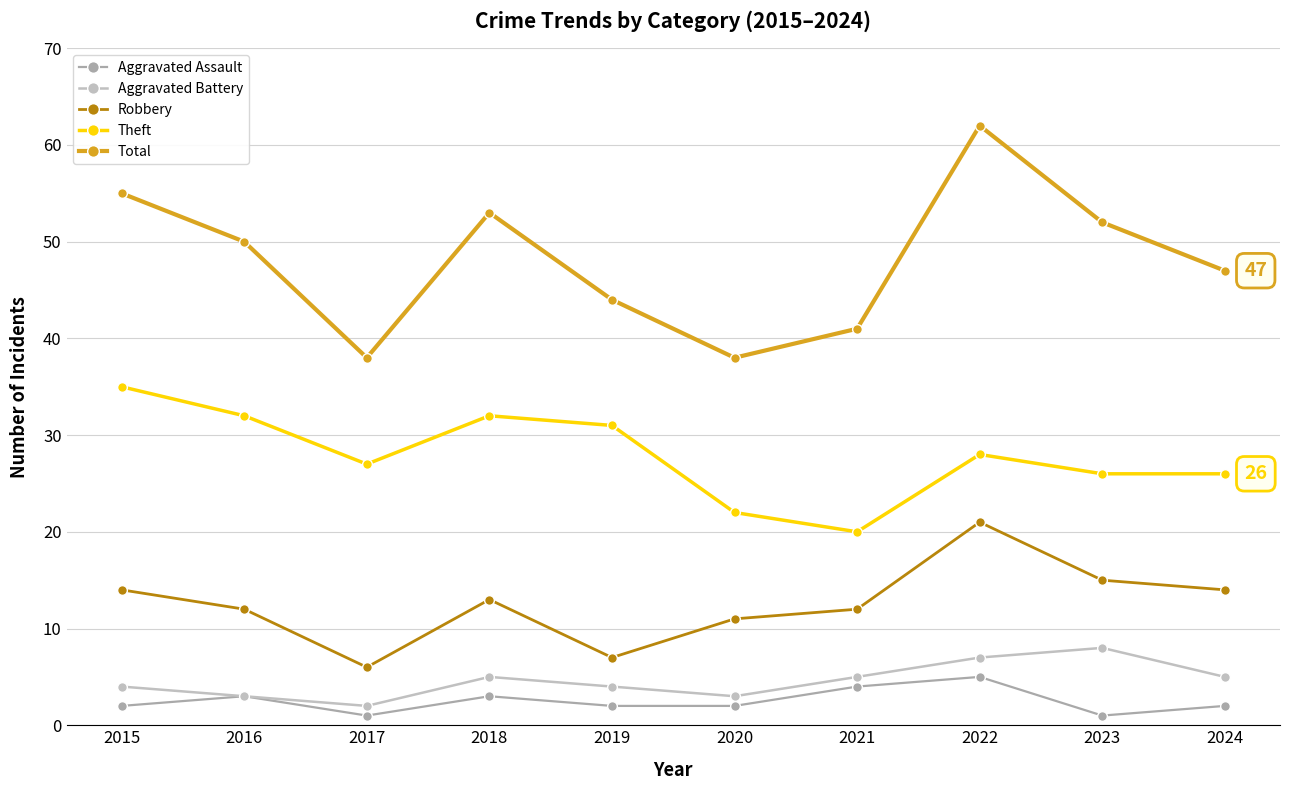

What is the maximum value for Theft?

35